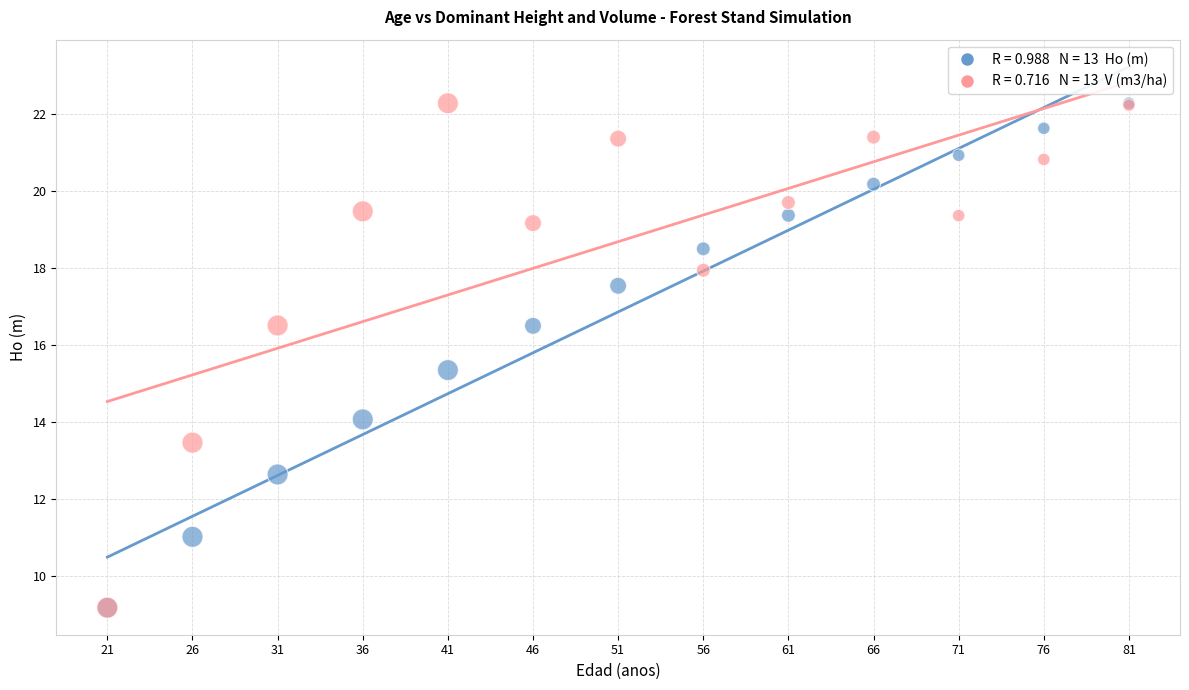

Across all series, what Y value is closest to 15?

15.4